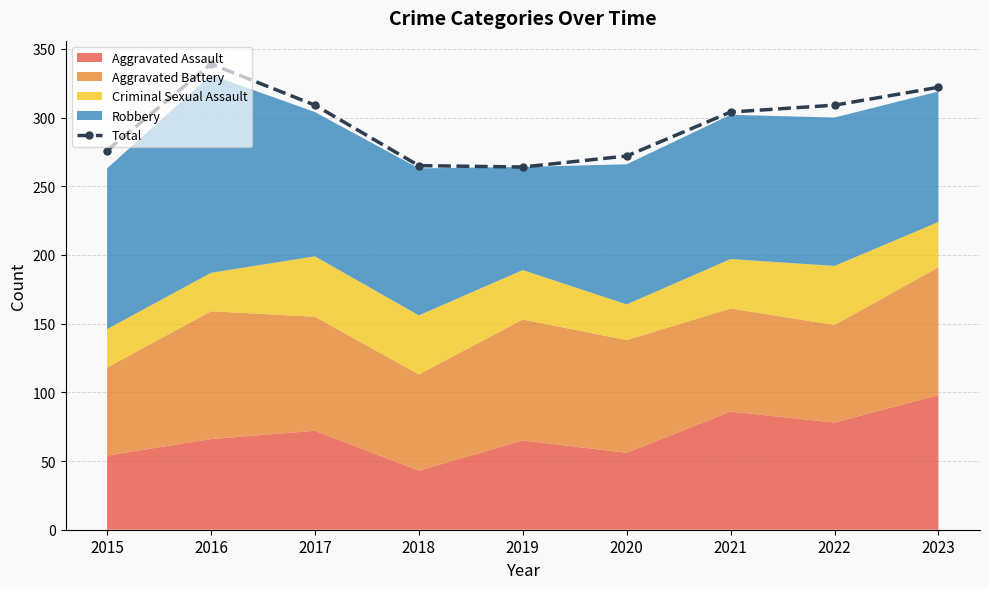

Which category has the lowest value across all series?

2019